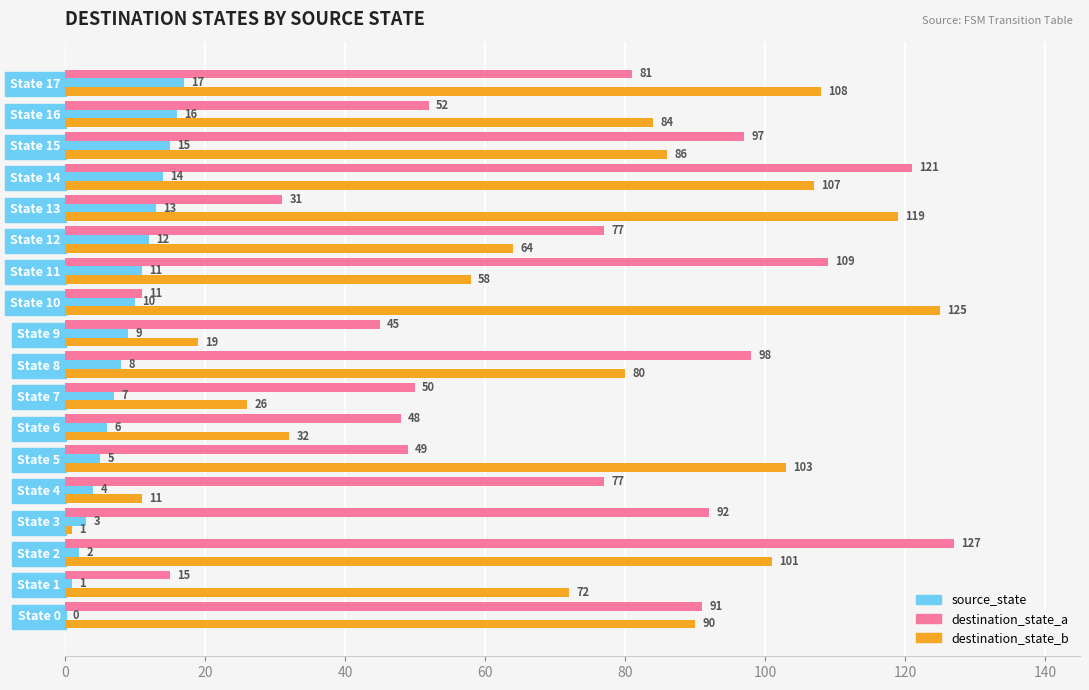

What is the sum of the destination_state_b values at State 11 and State 5?

161